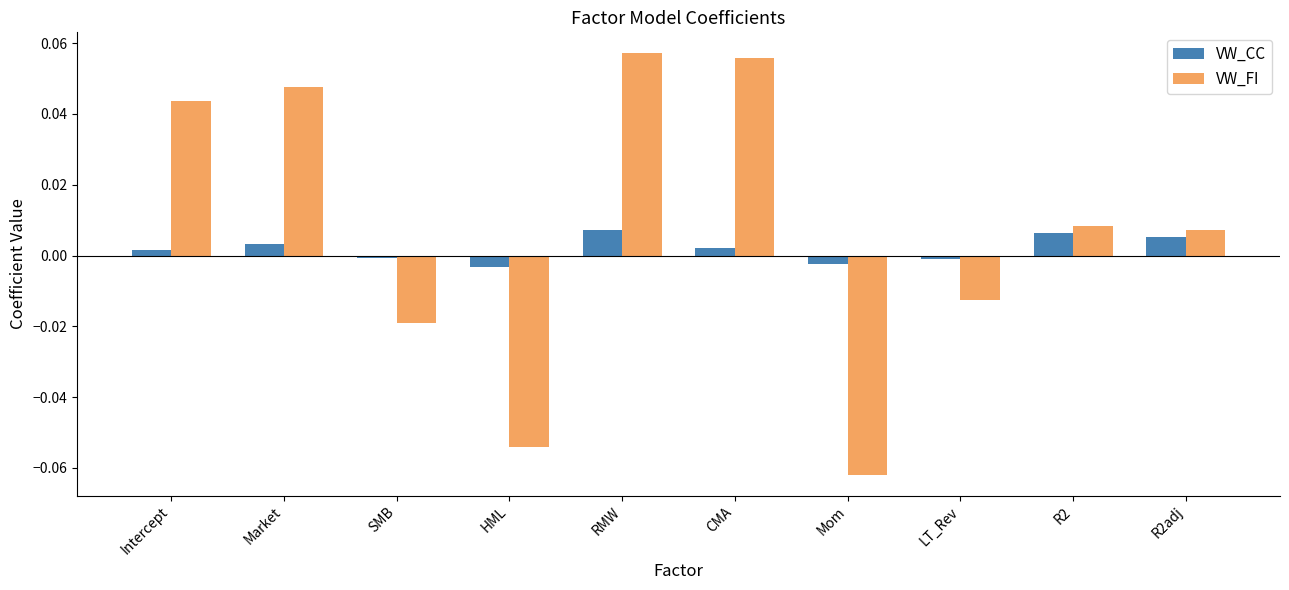

The value of VW_FI at CMA is 0.0. True or false?

False